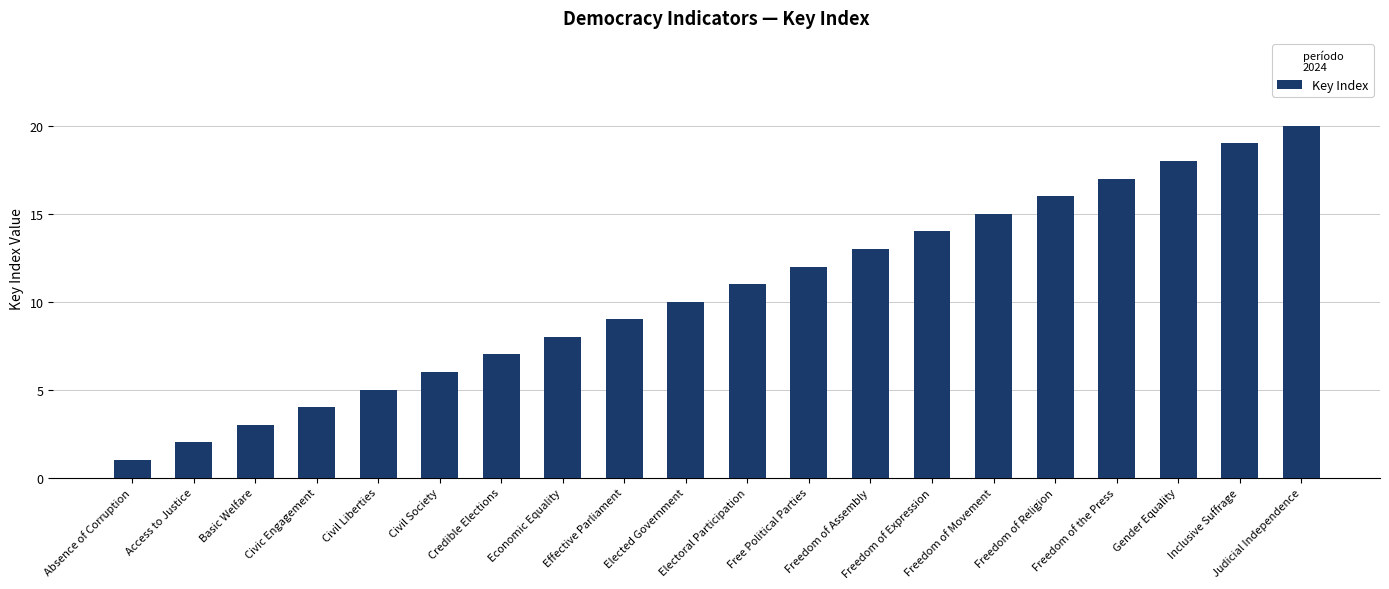

Count the number of data series in this chart.

1